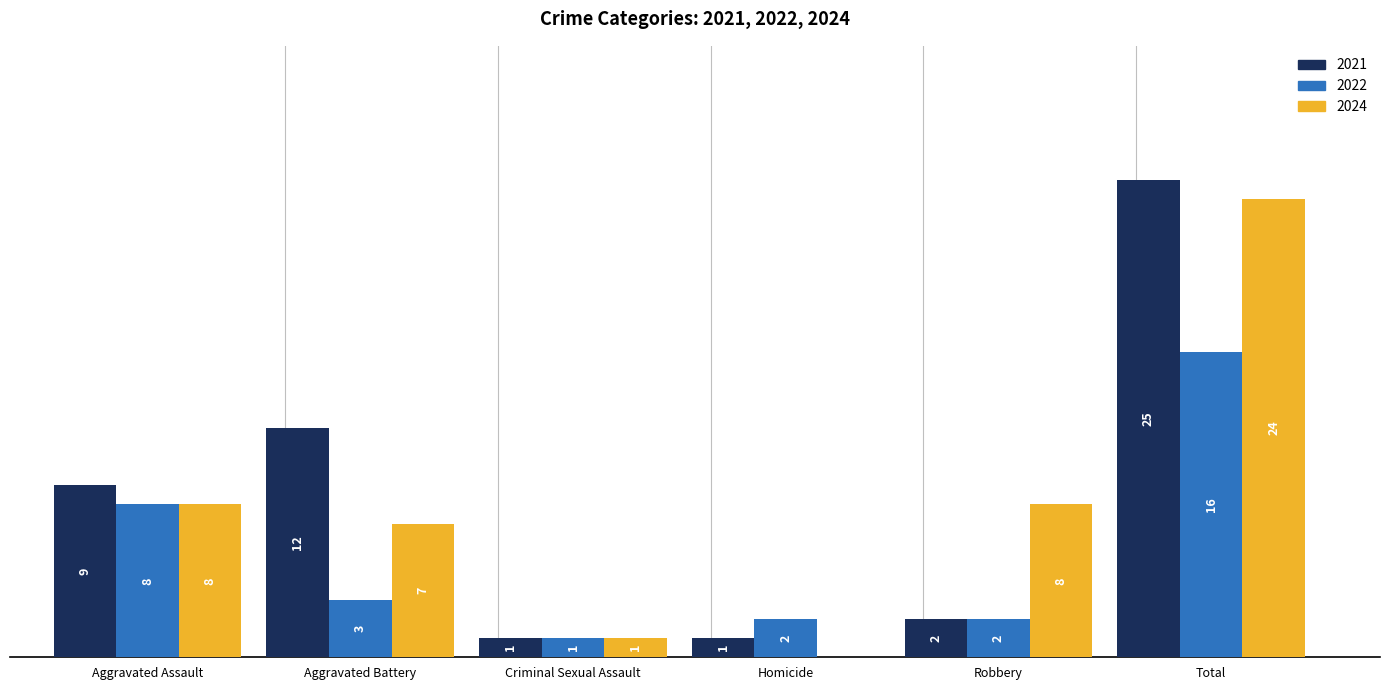

Is the value of 2024 at Aggravated Battery greater than the value of 2021 at Aggravated Assault?

No